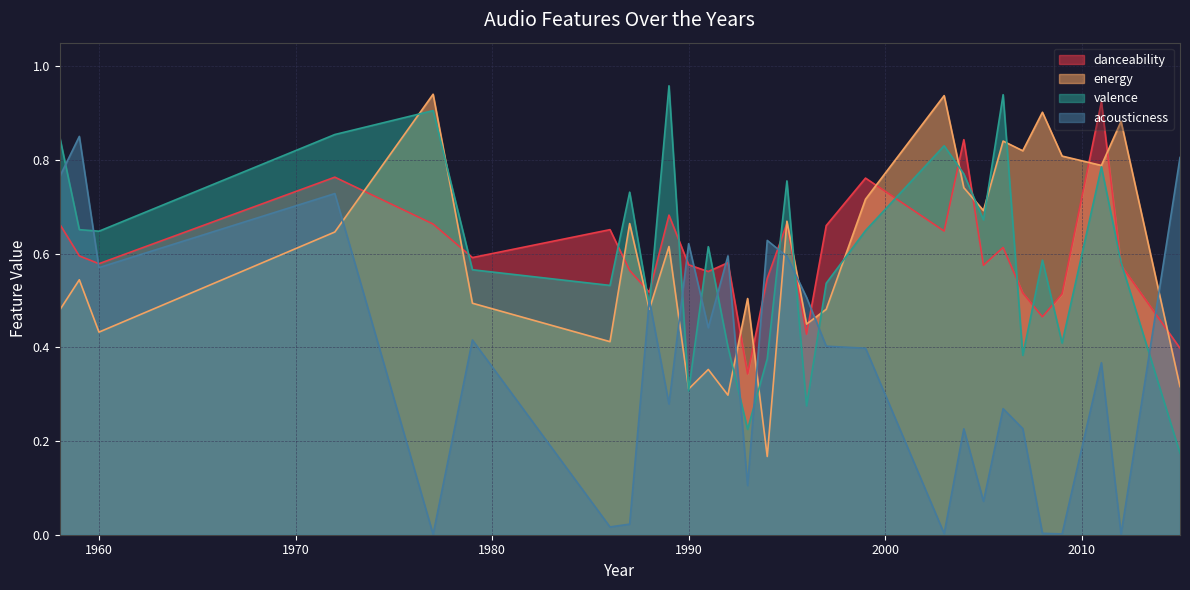

How many danceability values are between 0 and 1?

29